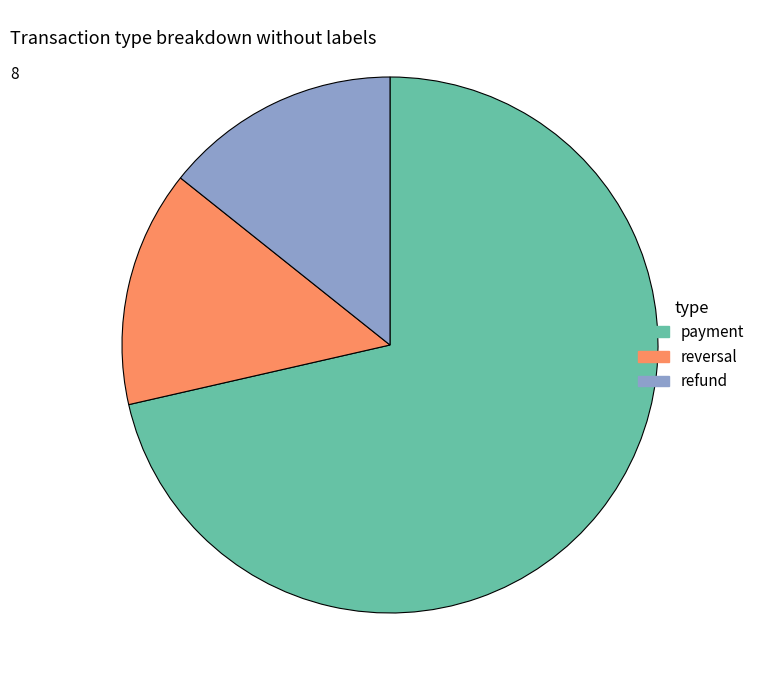

Count the number of slices in the pie.

3